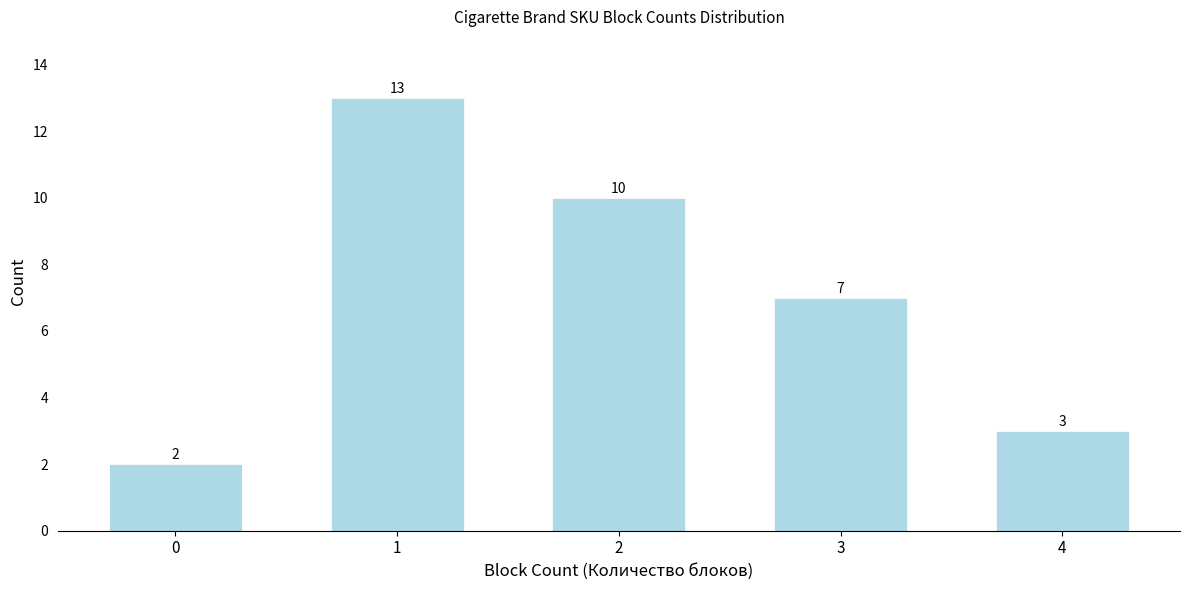

Reading left to right, extract all data points from this chart.

2	13	10	7	3